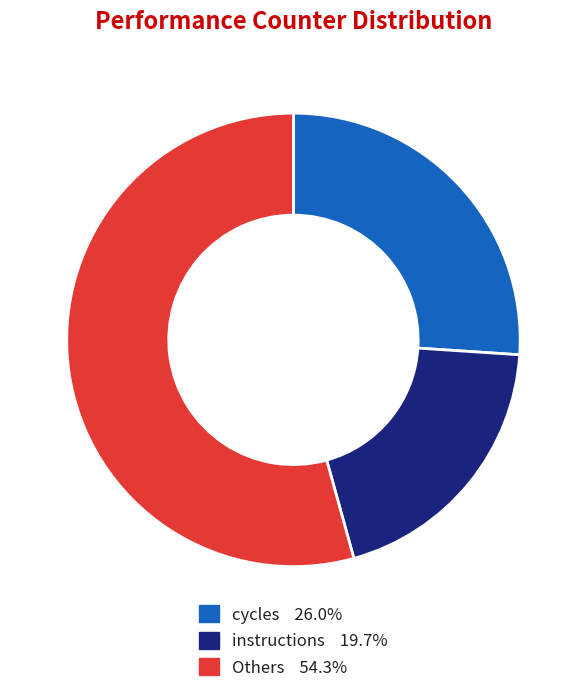

Is there a majority slice in this chart?

Yes